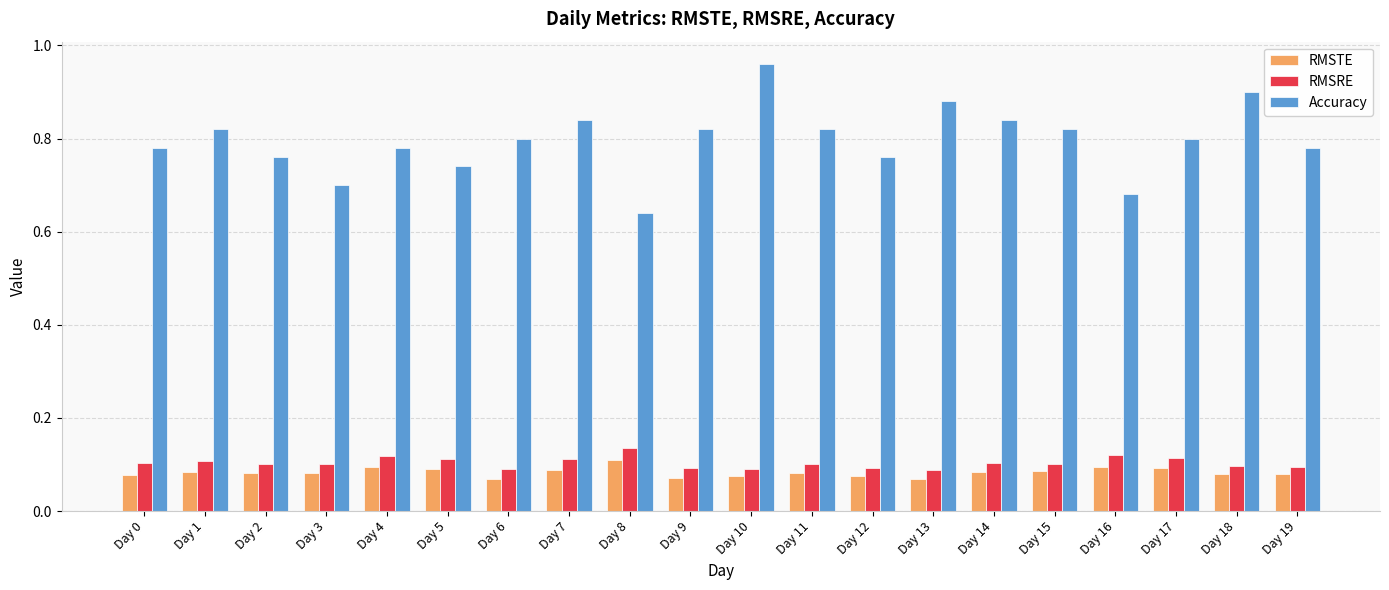

At which label is Accuracy closest to 0?

Day 8